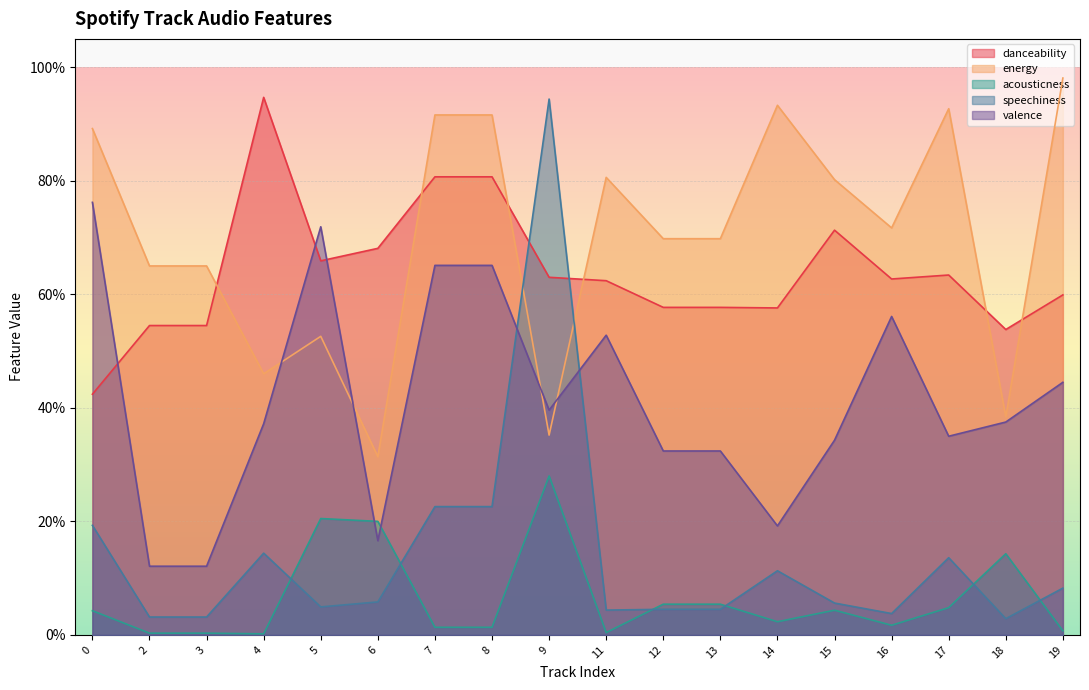

At which label is speechiness closest to 0?

18